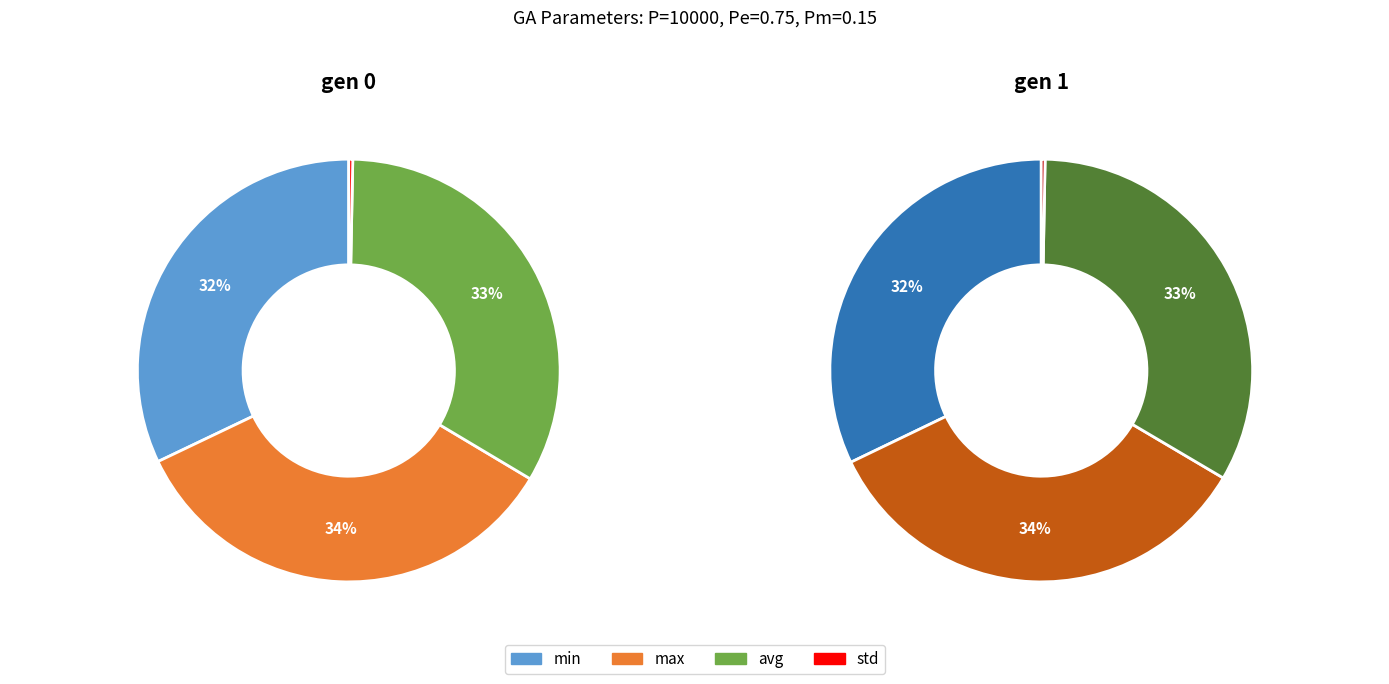

Is it true that gen 1 is 50% of the pie?

True